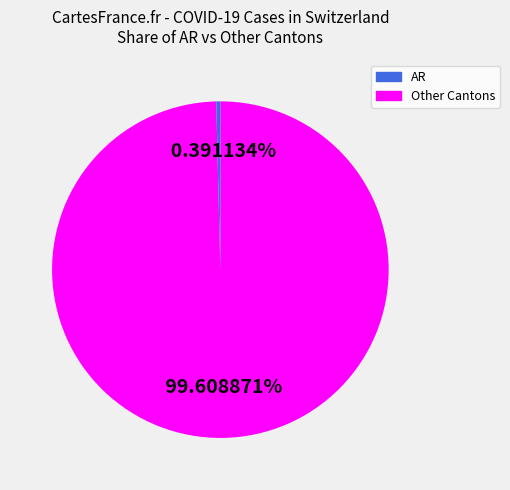

Does any single category account for the majority?

Yes